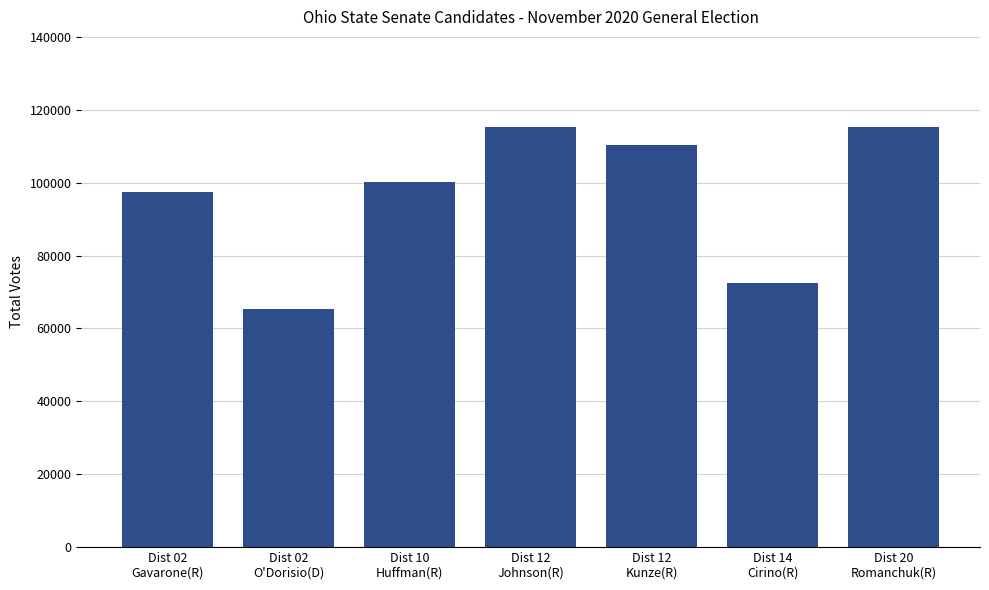

Count the number of data series in this chart.

1